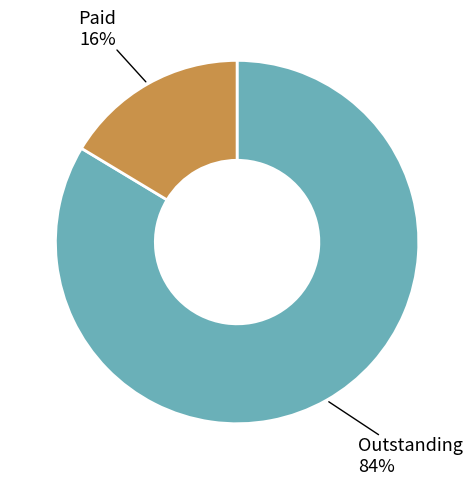

Is the sum of Paid and Outstanding greater than half?

Yes